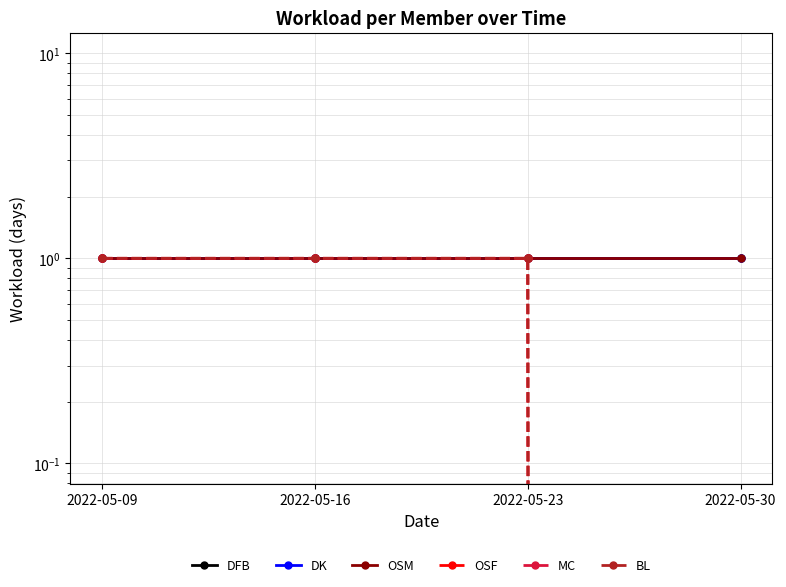

Does the chart display data point markers on the line(s)?

Yes